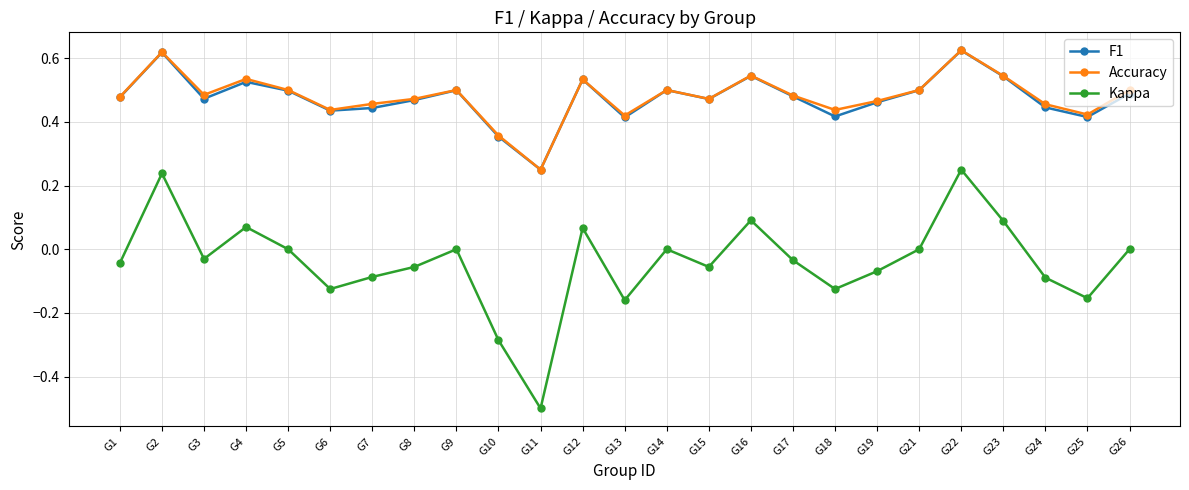

In F1, how many points are higher than both neighbors (excluding endpoints)?

7